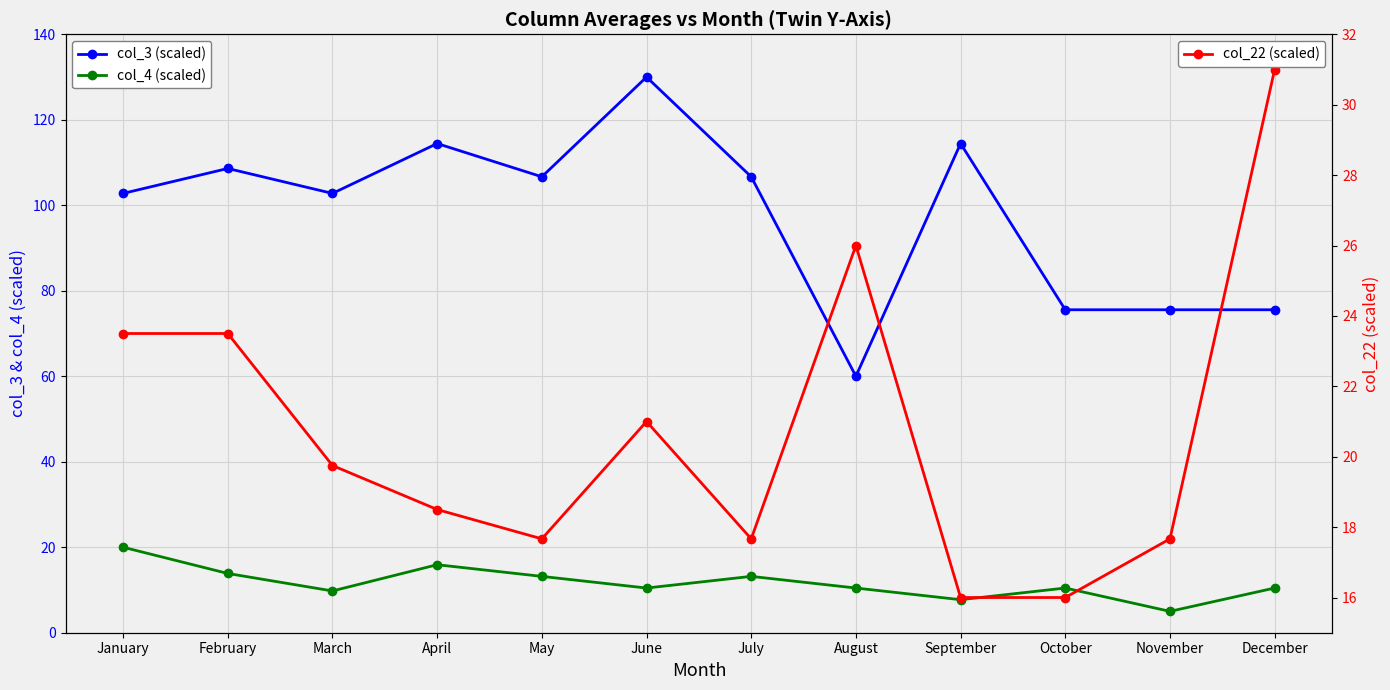

At which category does col_3 (scaled) reach its first local peak?

February